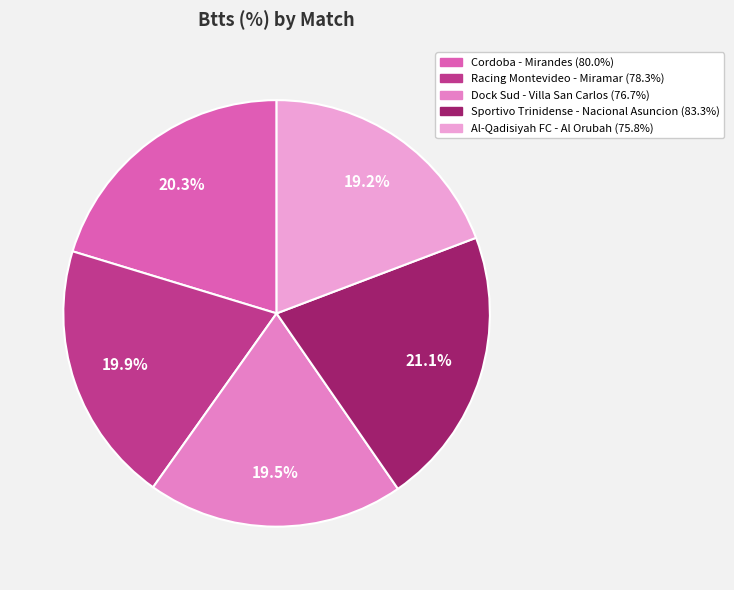

To the nearest percent, what is the difference between the Cordoba - Mirandes and Sportivo Trinidense - Nacional Asuncion slice percentages?

1%